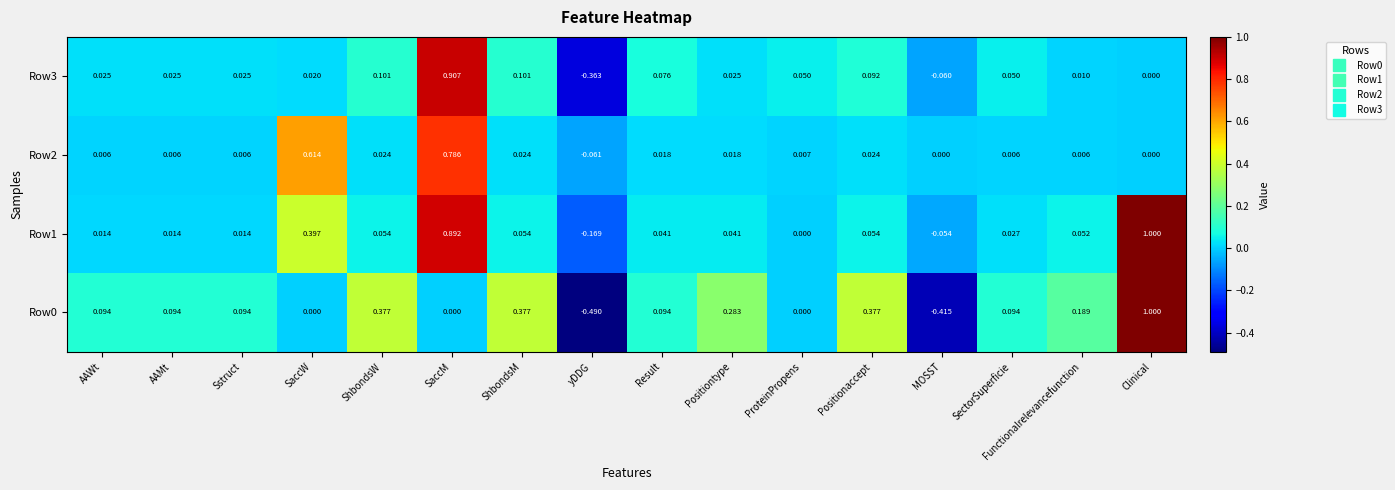

Where does the Row3 series first go above 0?

AAWt